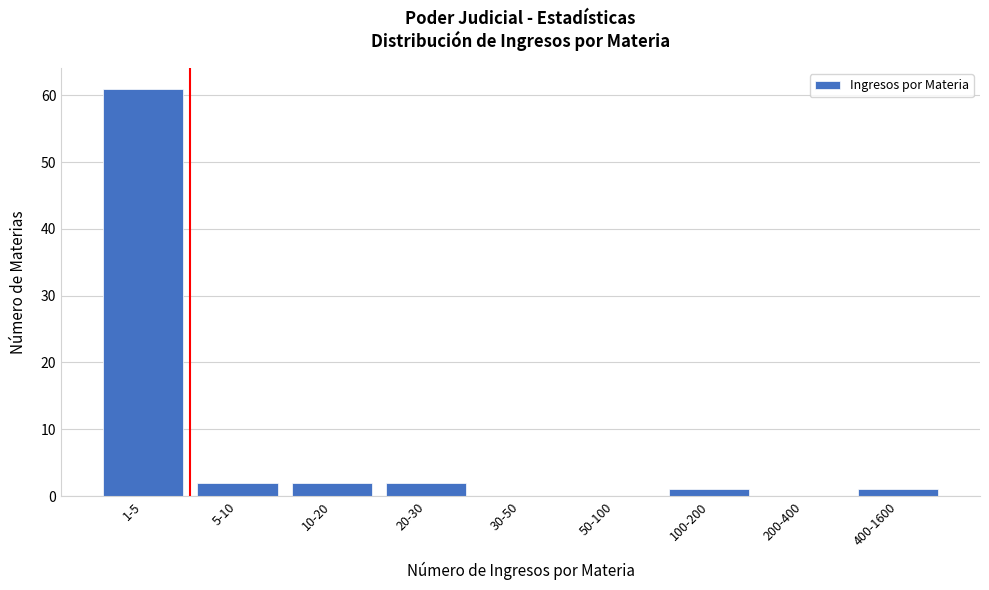

Reading left to right, list all the values displayed in this chart.

1-5=61	5-10=2	10-20=2	20-30=2	30-50=0	50-100=0	100-200=1	200-400=0	400-1600=1